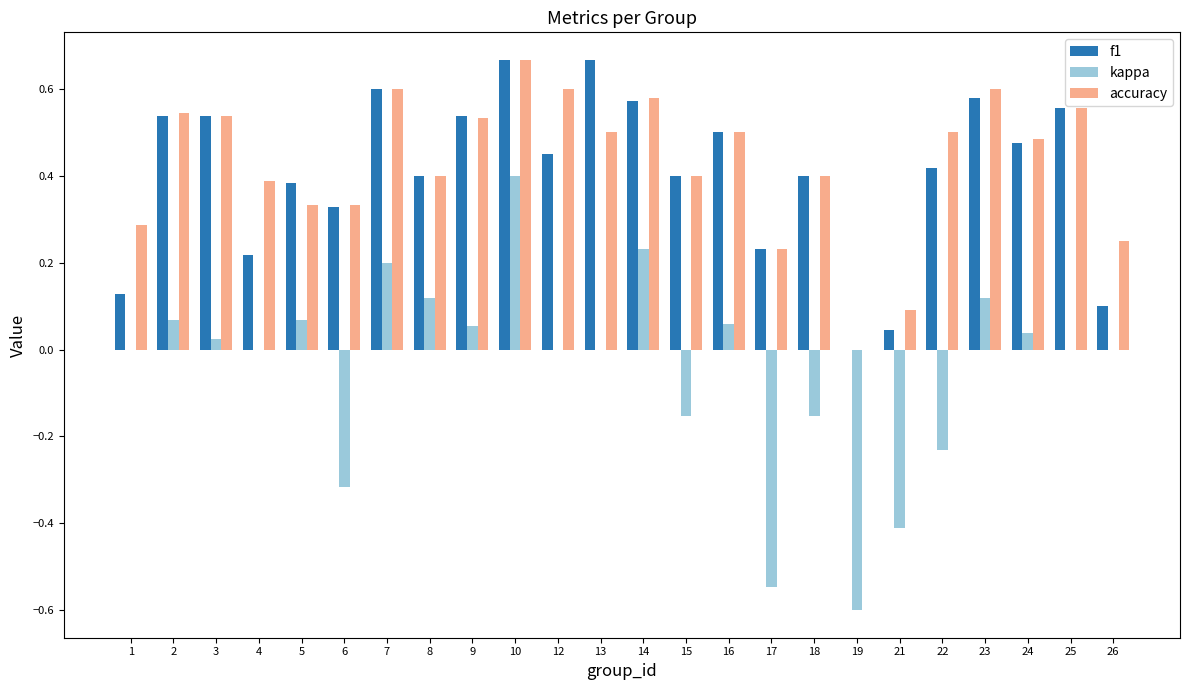

Which series changed the most between 10 and 23?

kappa